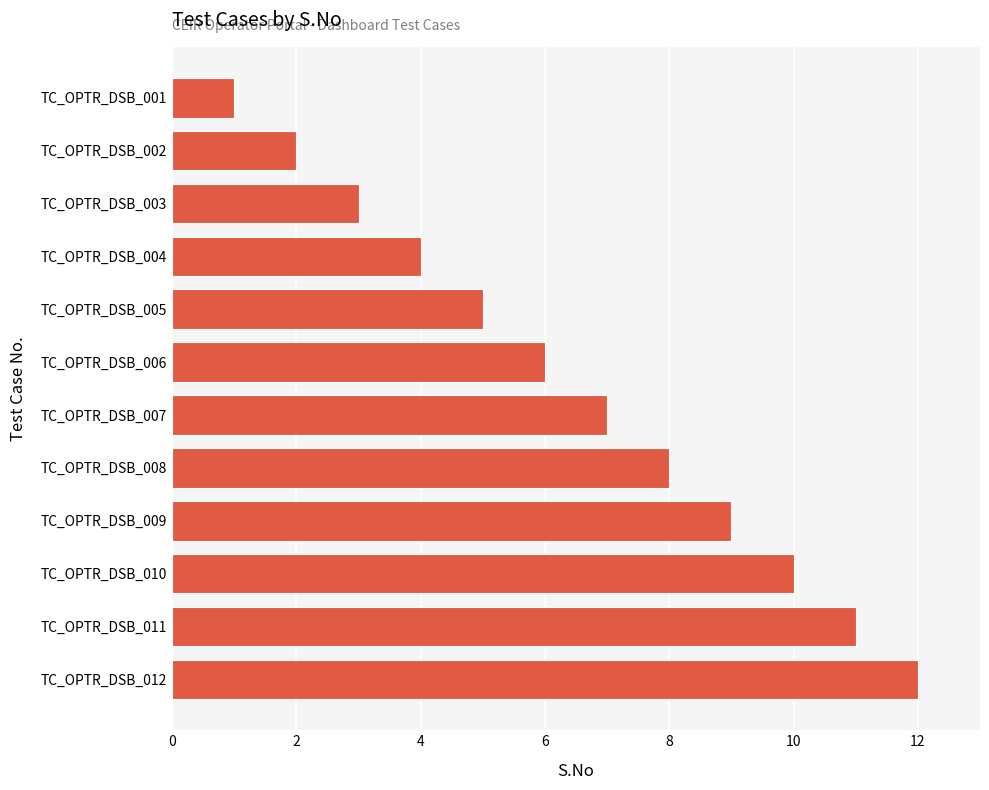

Rank the categories by value from highest to lowest.

TC_OPTR_DSB_012, TC_OPTR_DSB_011, TC_OPTR_DSB_010, TC_OPTR_DSB_009, TC_OPTR_DSB_008, TC_OPTR_DSB_007, TC_OPTR_DSB_006, TC_OPTR_DSB_005, TC_OPTR_DSB_004, TC_OPTR_DSB_003, TC_OPTR_DSB_002, TC_OPTR_DSB_001